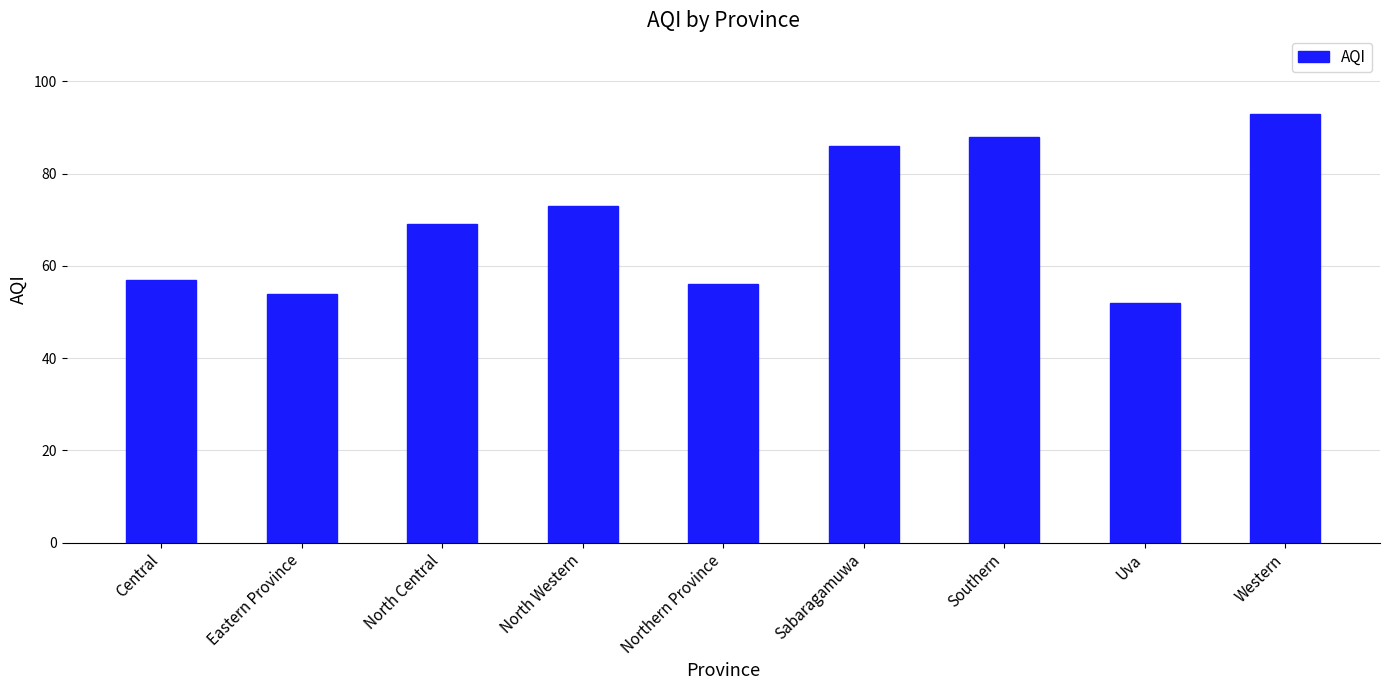

Reading left to right, extract all data points from this chart.

57	54	69	73	56	86	88	52	93